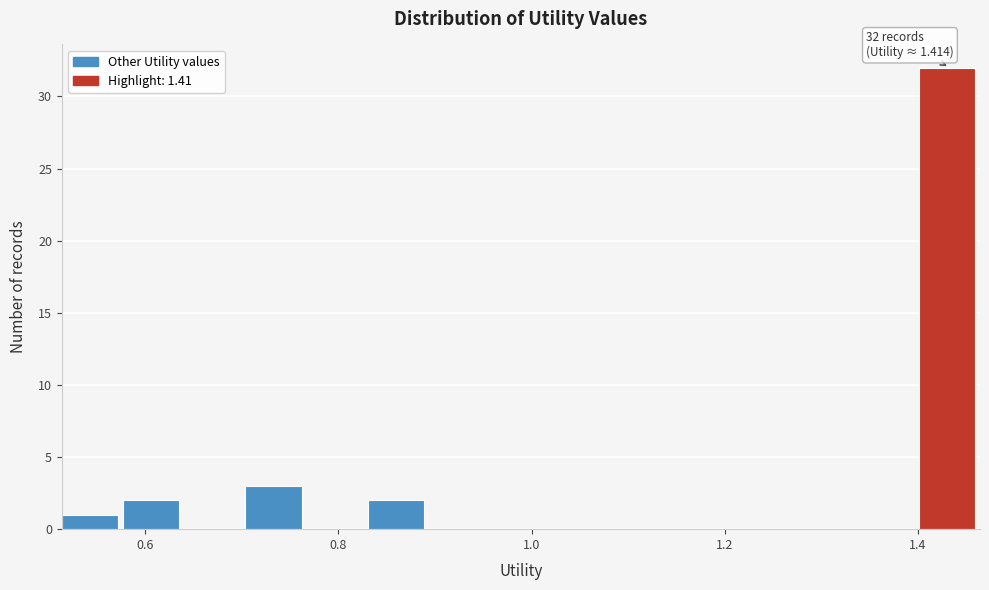

Around what value on the x-axis is the tallest bar? Give the approximate position of its centre, as read against the axis.

1.42